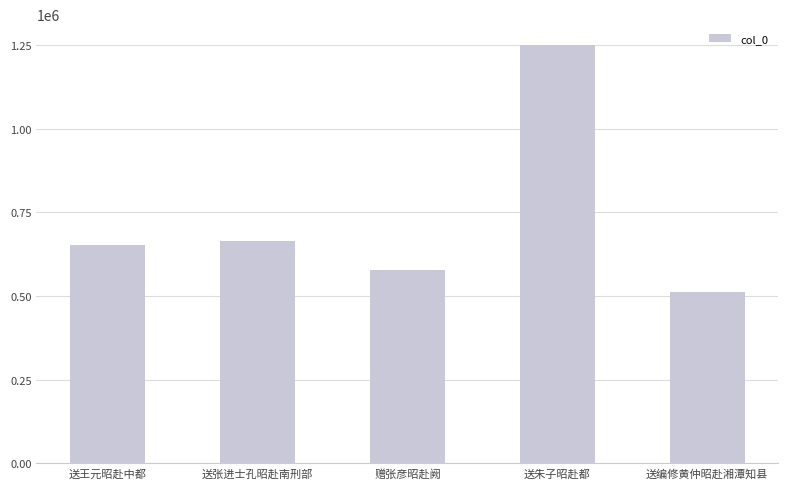

True or false: the data shows 830877 at 赠张彦昭赴阙.

False